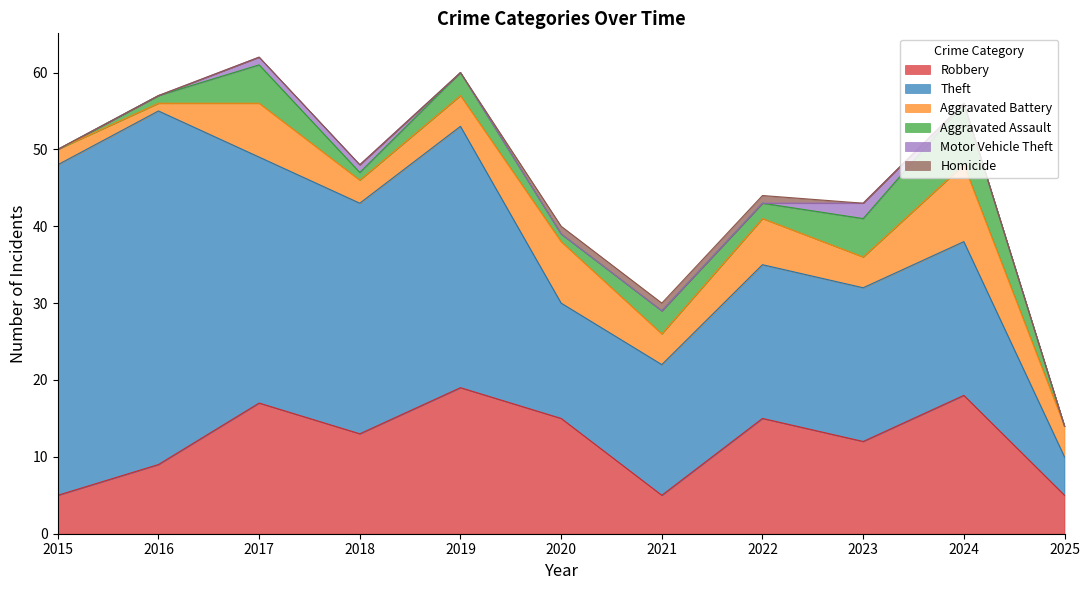

At which category does Aggravated Assault reach its first local peak?

2017